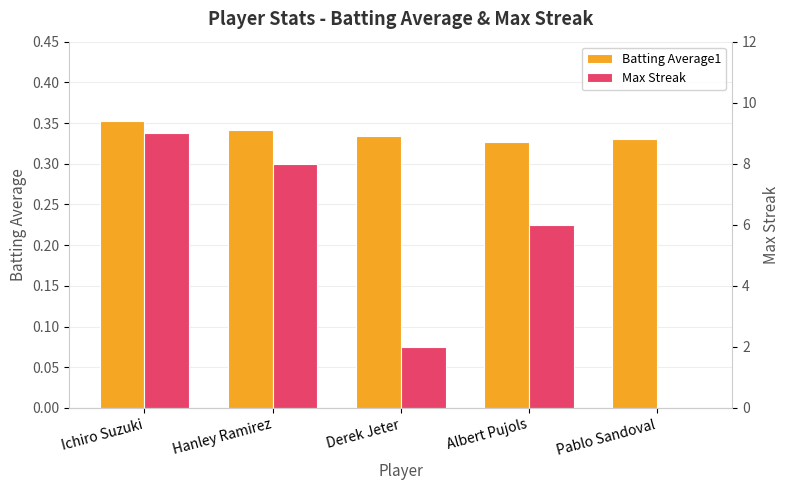

What is the total value across all series at Ichiro Suzuki?

9.4